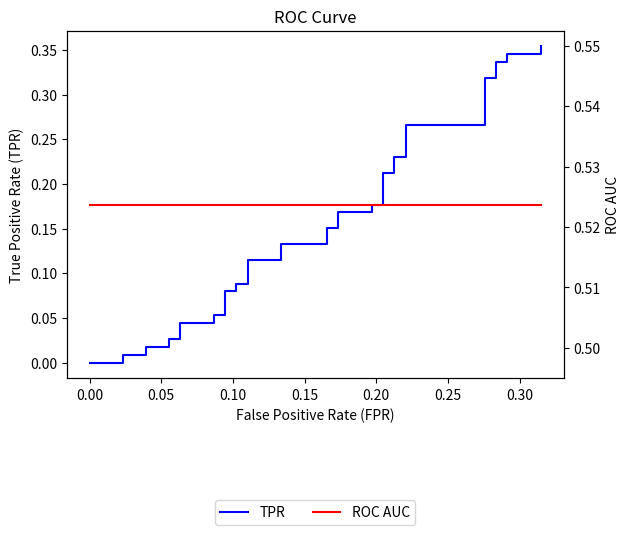

The TPR series shows 0.1 at 33. True or false?

False